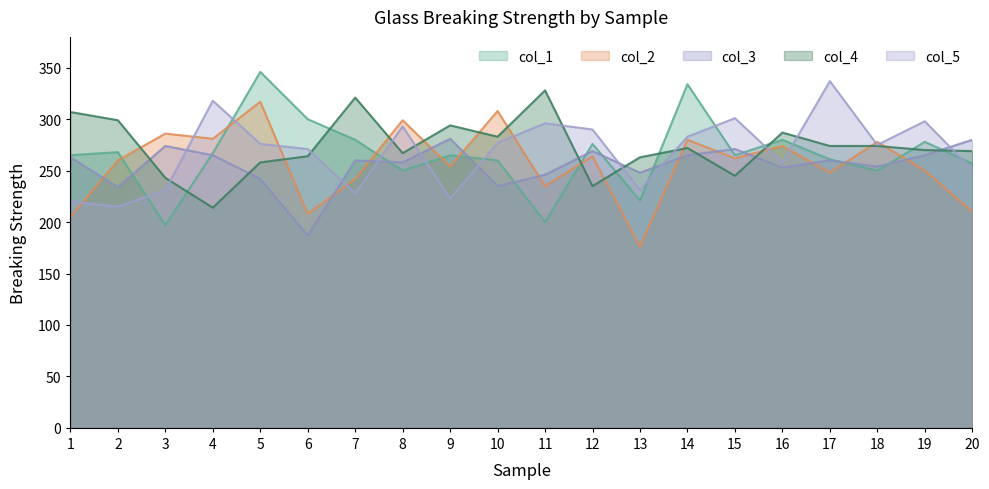

Which series changed the most between 11 and 17?

col_1